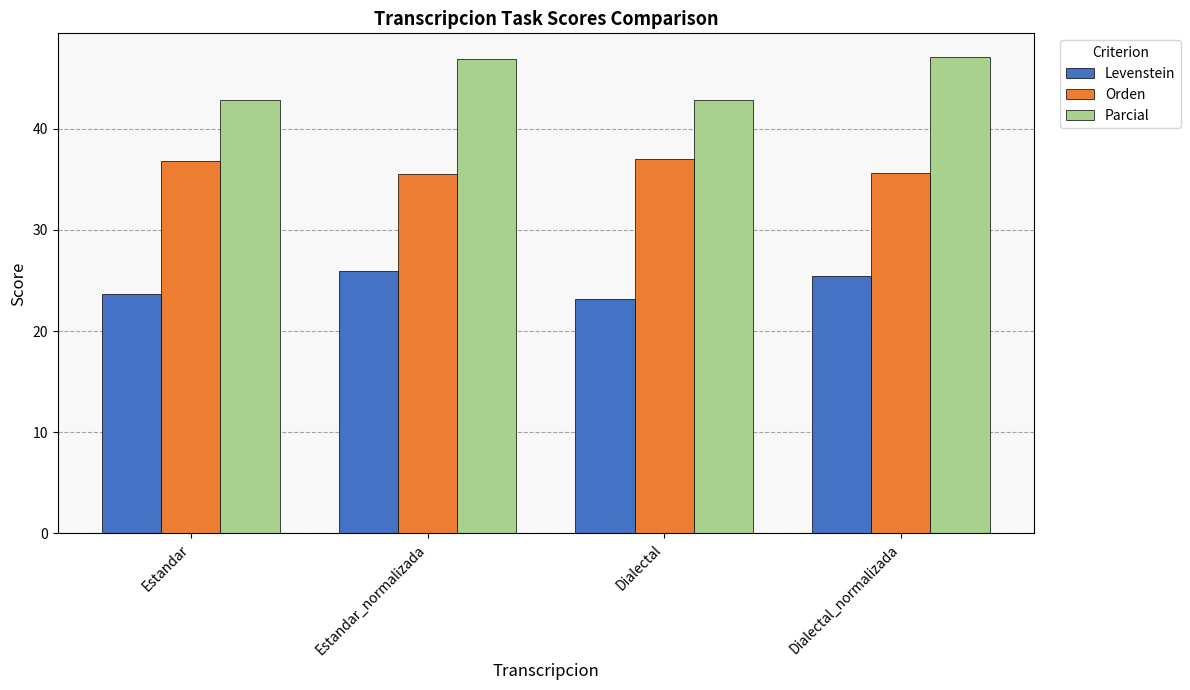

What is the value of the Levenstein bar at the 3rd from the left?

23.2